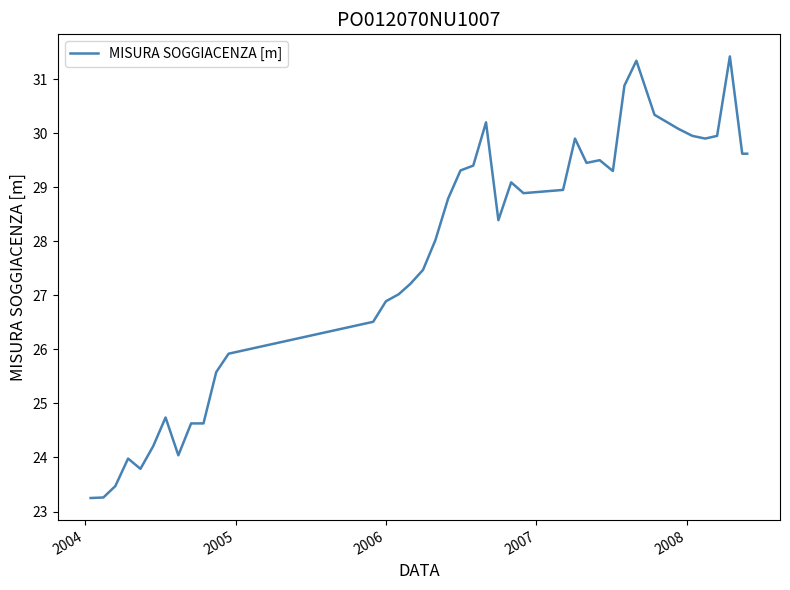

What is the maximum value shown in the chart?

31.4